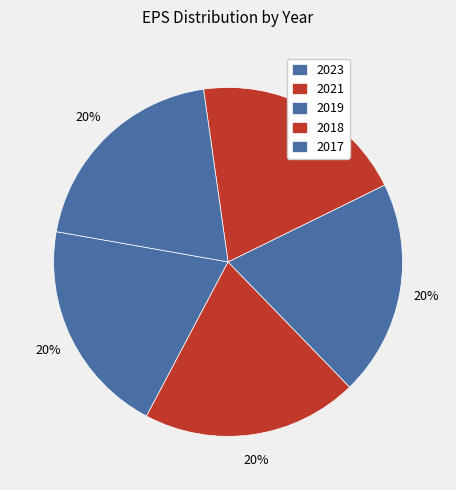

How many slices are in this pie chart?

5